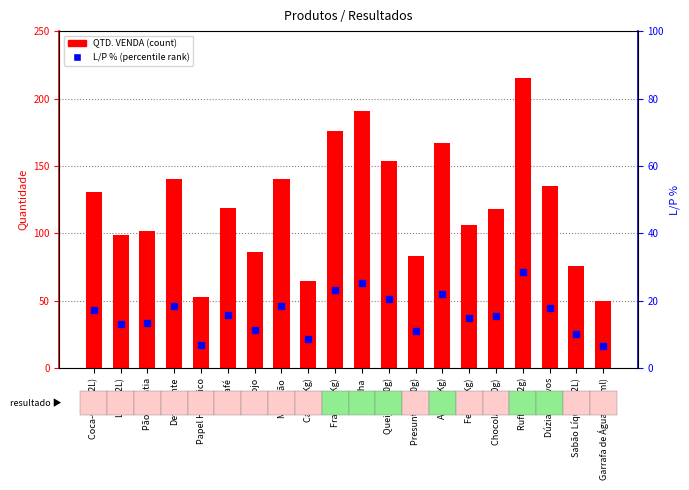

How many data points does each series have?

20